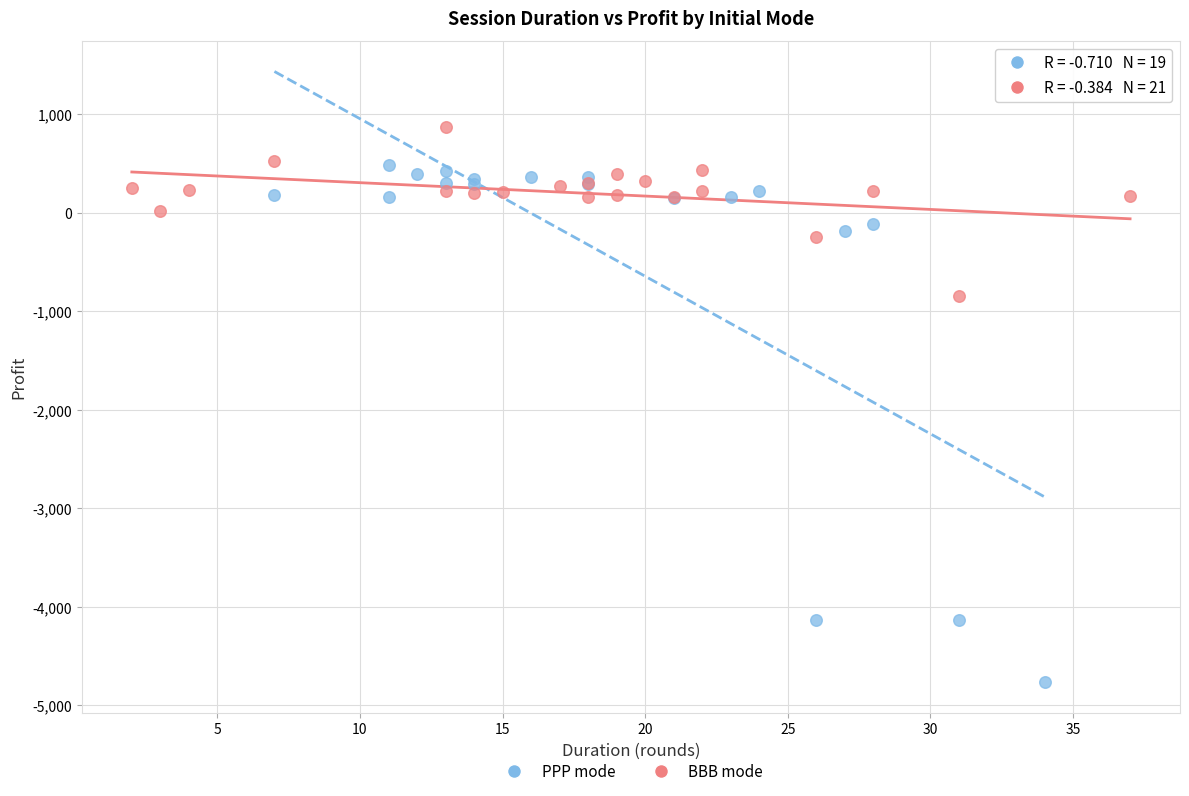

Which series reaches the maximum Y coordinate?

BBB mode